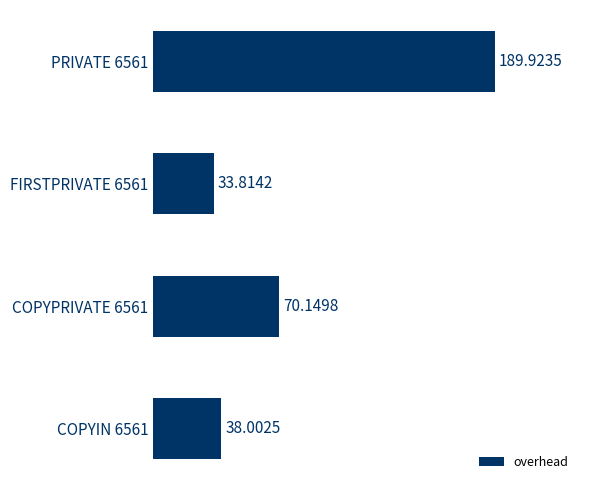

What is the average value?

83.0